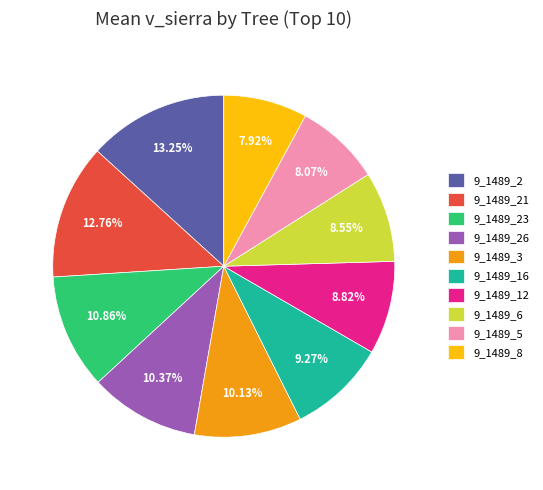

What is the ratio of the value at 9_1489_16 to the value at 9_1489_3?

0.9